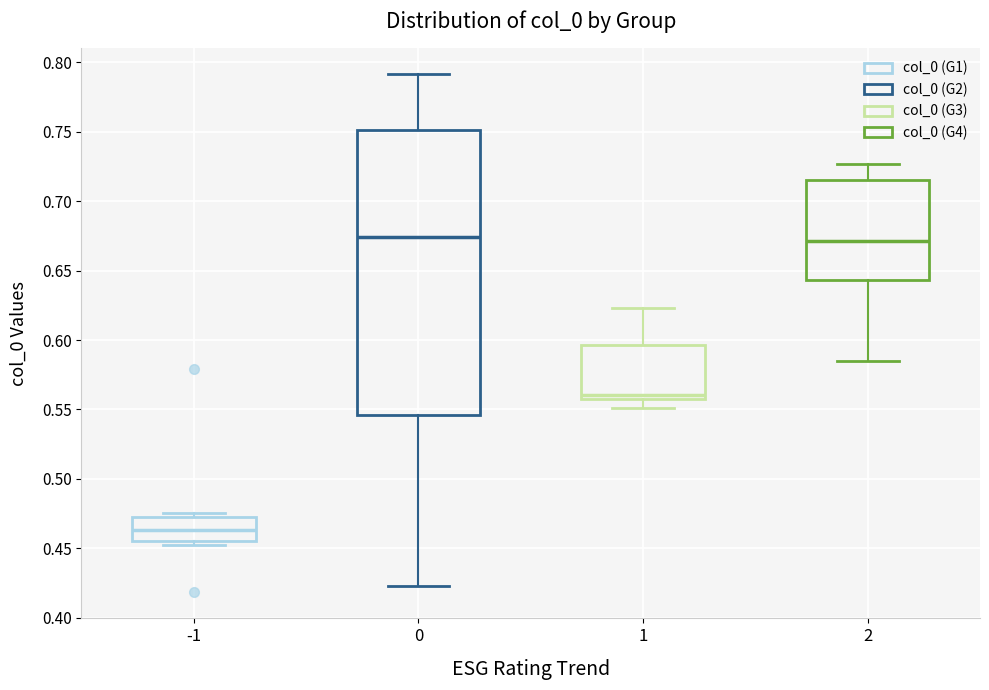

Reading left to right, transcribe this box plot: for each box, give where its median line is, the range the box spans, and where its two whiskers end, as read against the y-axis. The values are not printed on the chart, so give them approximately, as read against the axis.

-1: median 0.465, box 0.455 to 0.475, whiskers 0.455 (just below the box's lower edge) to 0.475 (just above the box's upper edge)
0: median 0.675, box 0.545 to 0.750, whiskers 0.425 to 0.790
1: median 0.560 (just above the box's lower edge), box 0.560 to 0.595, whiskers 0.550 to 0.625
2: median 0.670, box 0.645 to 0.715, whiskers 0.585 to 0.725